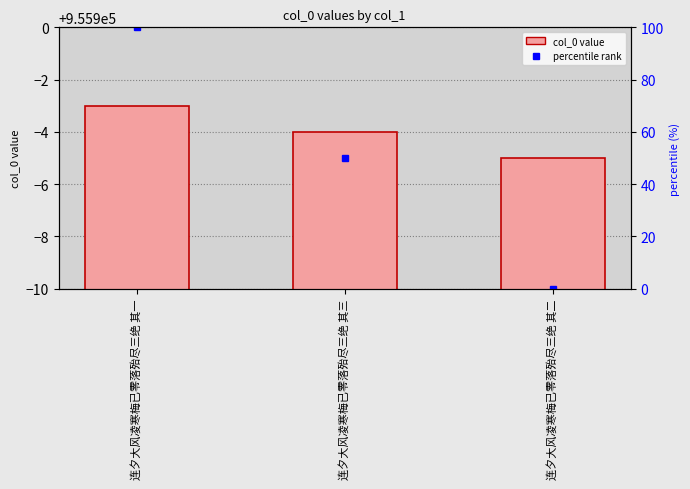

Read the percentile rank within the sample value at 连夕大风凌寒梅已零落殆尽三绝 其三, to the nearest 5.

50